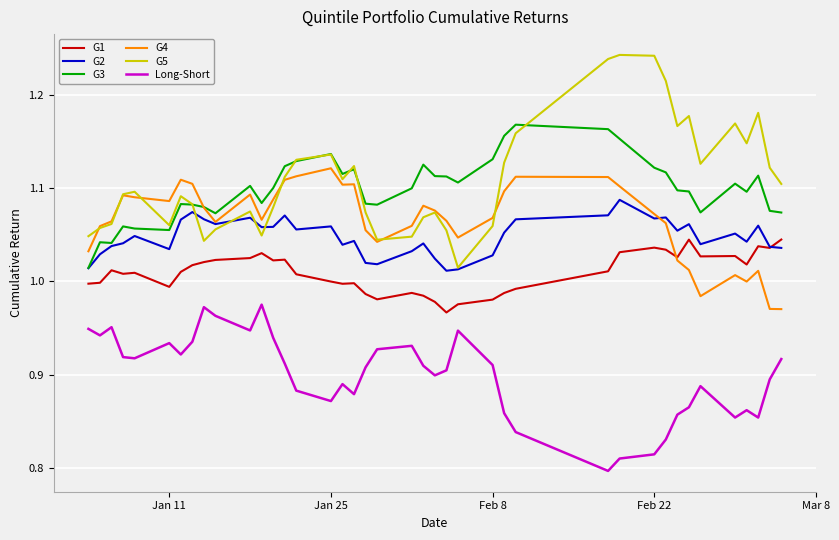

True or false: Long-Short and G4 intersect in this chart.

False